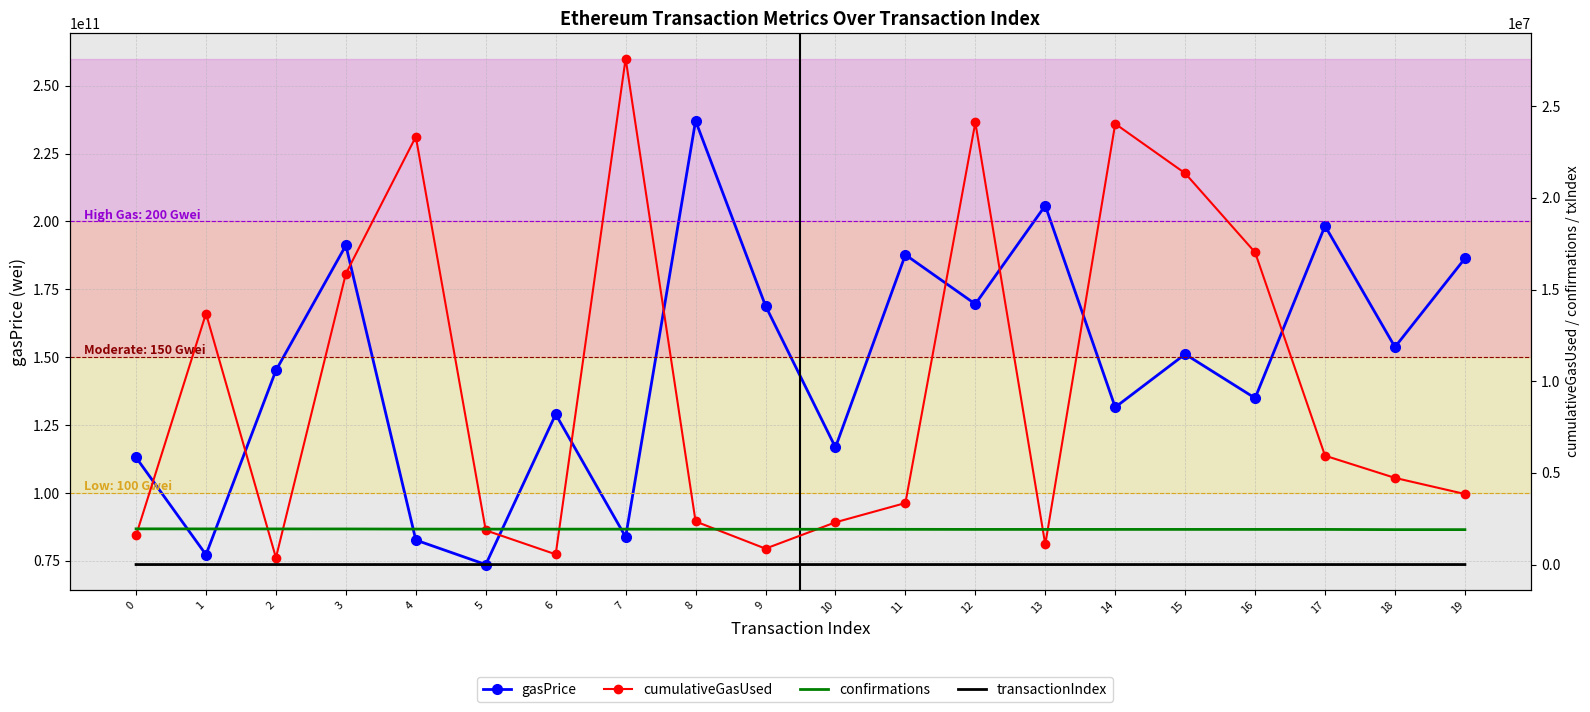

Reading left to right, transcribe all the data shown in this chart.

gasPrice: 0=113076564549	1=77262920002	2=145150153519	3=191202725800	4=82659349665	5=73643793775	6=129002110847	7=83788314567	8=237071353164	9=168945286015	10=116801187650	11=187740944050	12=169579763386	13=205854365480	14=131576580373	15=151131881407	16=134943596740	17=198367529510	18=153757185047	19=186378268219
cumulativeGasUsed: 0=1592793	1=13691544	2=372407	3=15868354	4=23333283	5=1864898	6=557911	7=27596858	8=2350443	9=868082	10=2303937	11=3355368	12=24112564	13=1094162	14=24039634	15=21339869	16=17027780	17=5937236	18=4726169	19=3847542
confirmations: 0=1947007	1=1943857	2=1942579	3=1941065	4=1933817	5=1931564	6=1930923	7=1930615	8=1926635	9=1924193	10=1924130	11=1920674	12=1916846	13=1916838	14=1916809	15=1916803	16=1916791	17=1916240	18=1905076	19=1904934
transactionIndex: 0=15	1=149	2=12	3=206	4=209	5=37	6=9	7=281	8=50	9=18	10=46	11=48	12=206	13=15	14=263	15=191	16=179	17=138	18=96	19=76